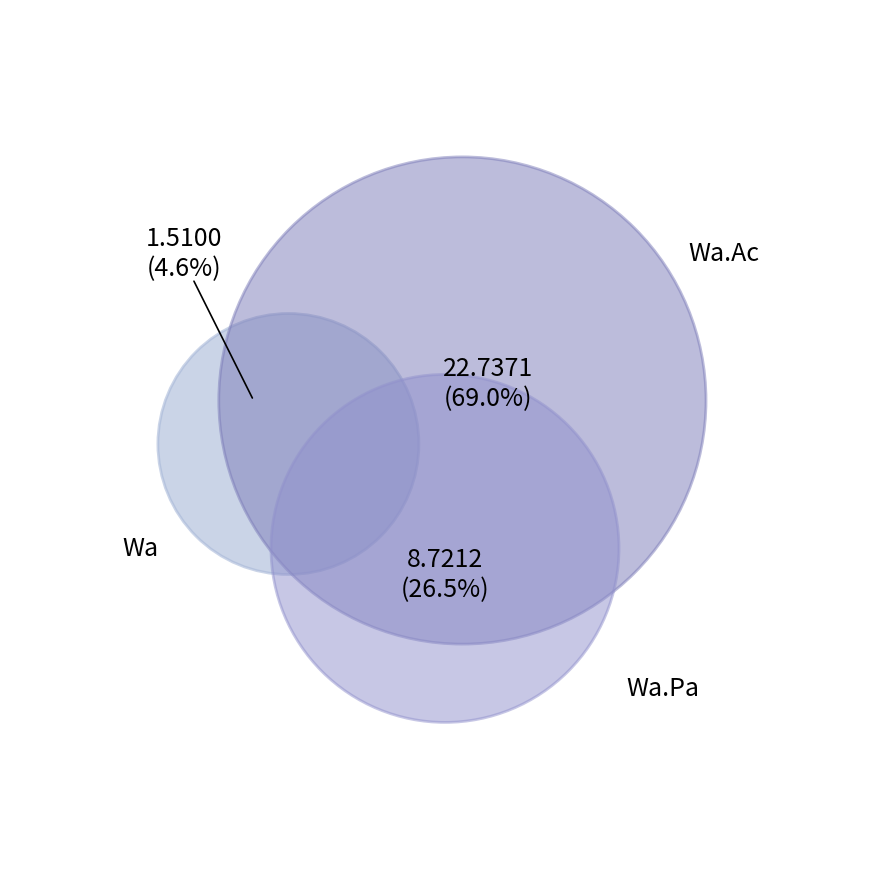

What is the majority slice?

Wa.Ac